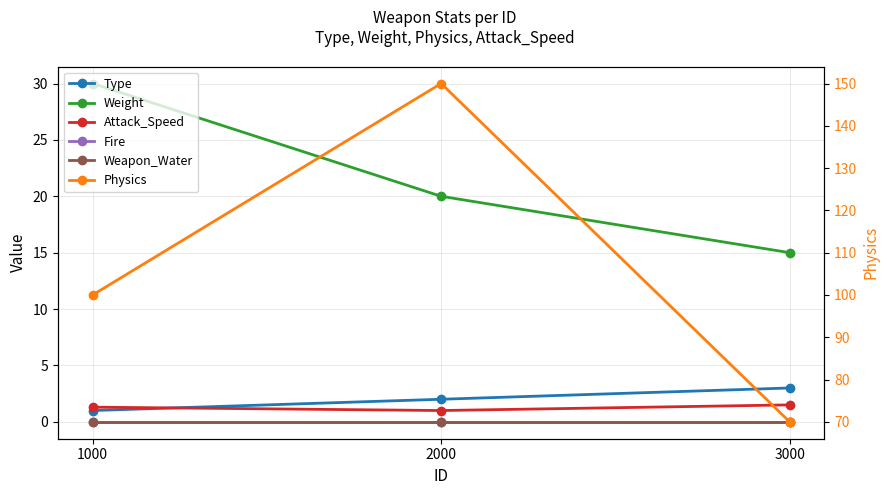

The Weight series shows 30.0 at 1000. True or false?

True